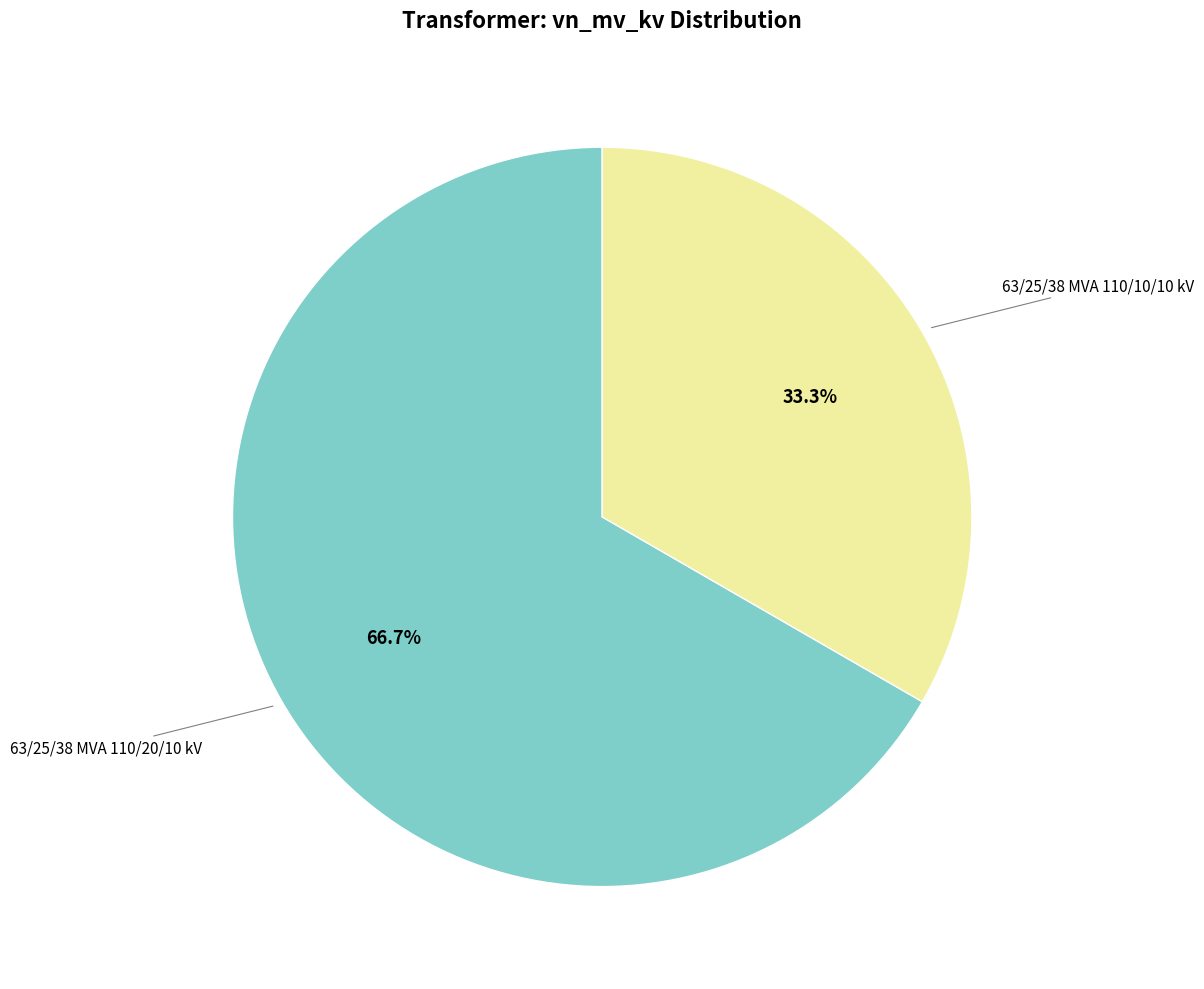

How many segments does this pie chart have?

2